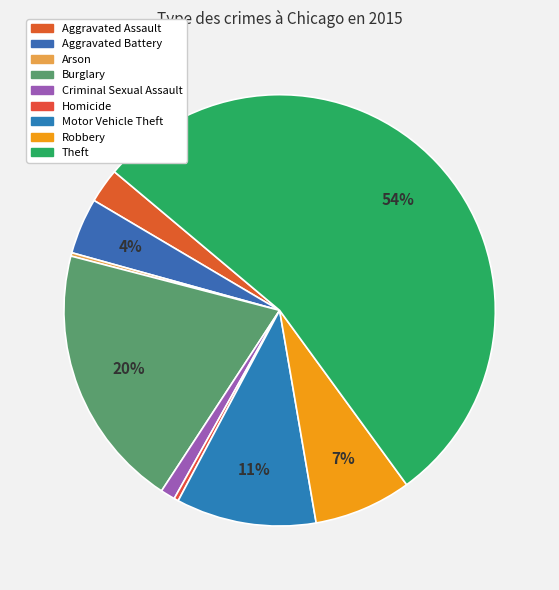

Which has a higher value, Burglary or Homicide?

Burglary